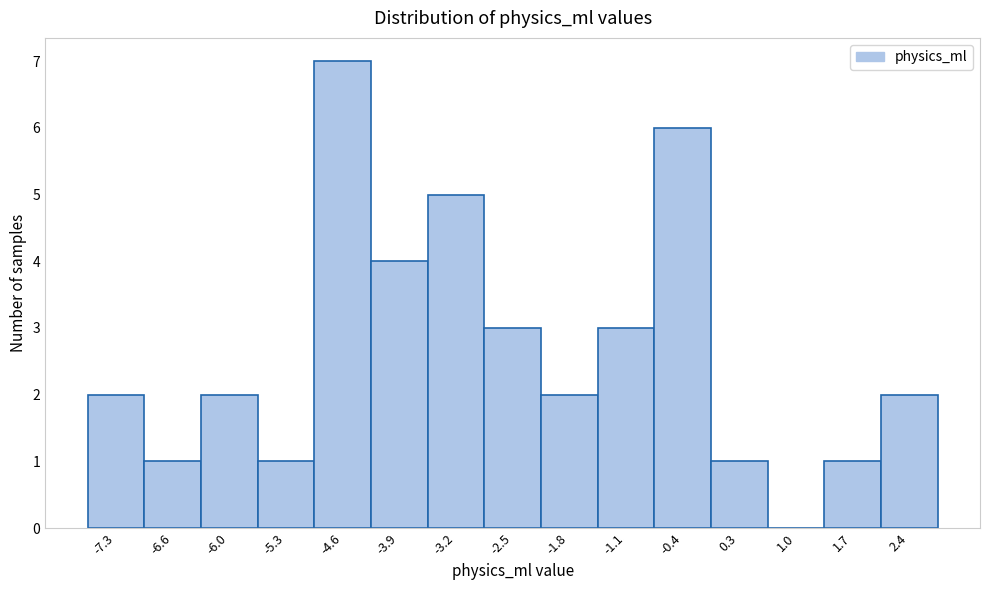

Reading left to right, list every bar in this chart as the range it spans on the x-axis followed by its height. Neither the bar edges nor the heights are printed on the chart, so give them approximately, as read against the axes.

-7.7 to -7.0: 2
-7.0 to -6.3: 1
-6.3 to -5.6: 2
-5.6 to -4.9: 1
-4.9 to -4.2: 7
-4.2 to -3.5: 4
-3.5 to -2.8: 5
-2.8 to -2.1: 3
-2.1 to -1.4: 2
-1.4 to -0.7: 3
-0.7 to -0.1: 6
-0.1 to 0.6: 1
0.6 to 1.3: 0
1.3 to 2.0: 1
2.0 to 2.7: 2